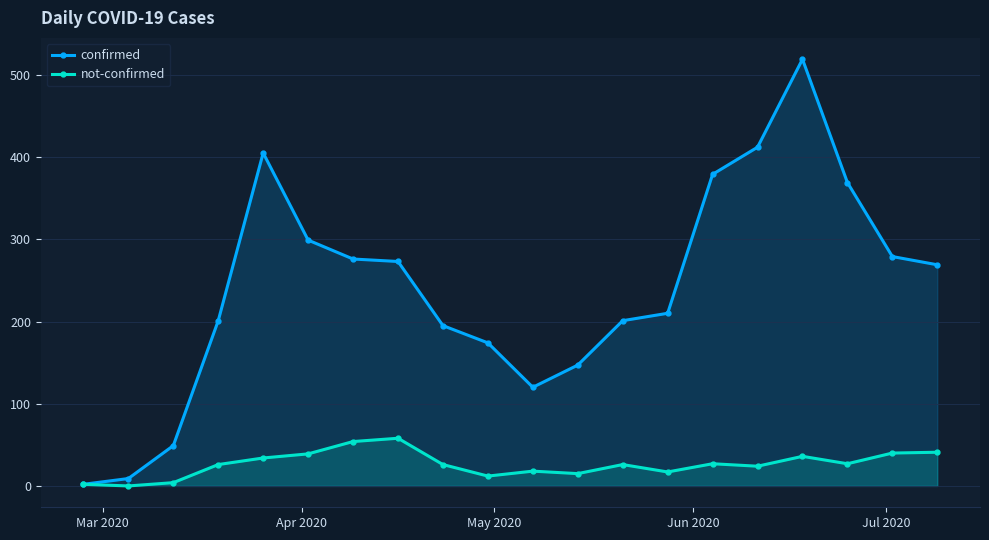

Which series has the widest spread of values?

confirmed